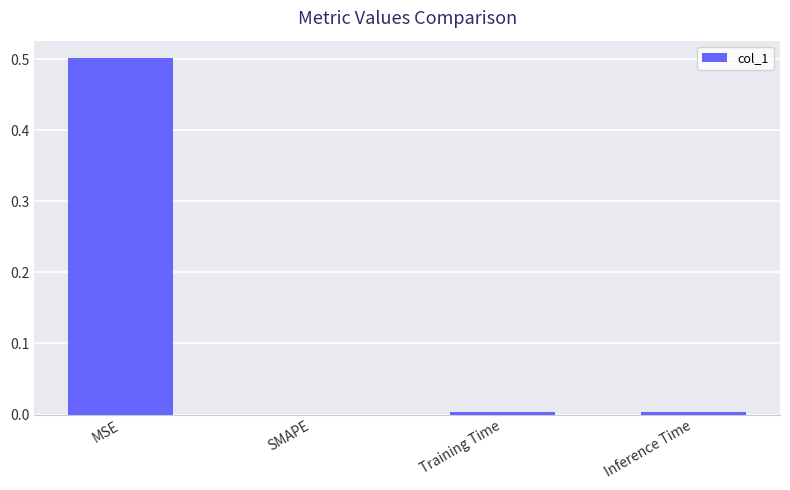

Is it true that the value at MSE is 0.3?

False